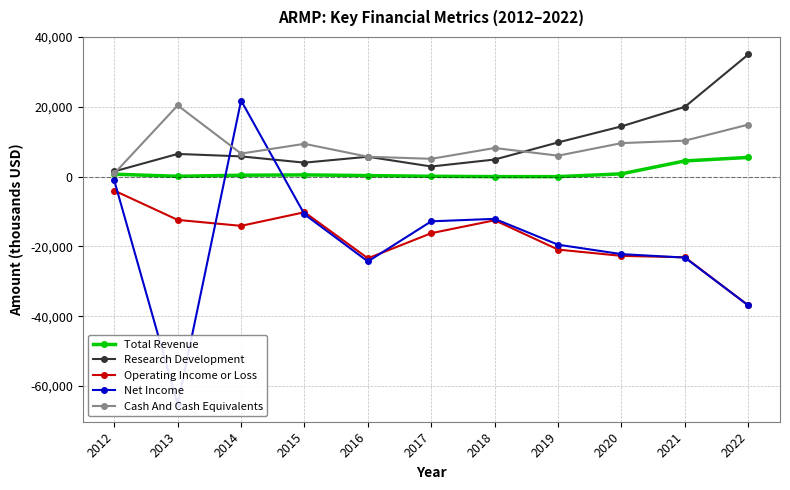

What are all the series names shown in the legend?

Total Revenue, Research Development, Operating Income or Loss, Net Income, Cash And Cash Equivalents